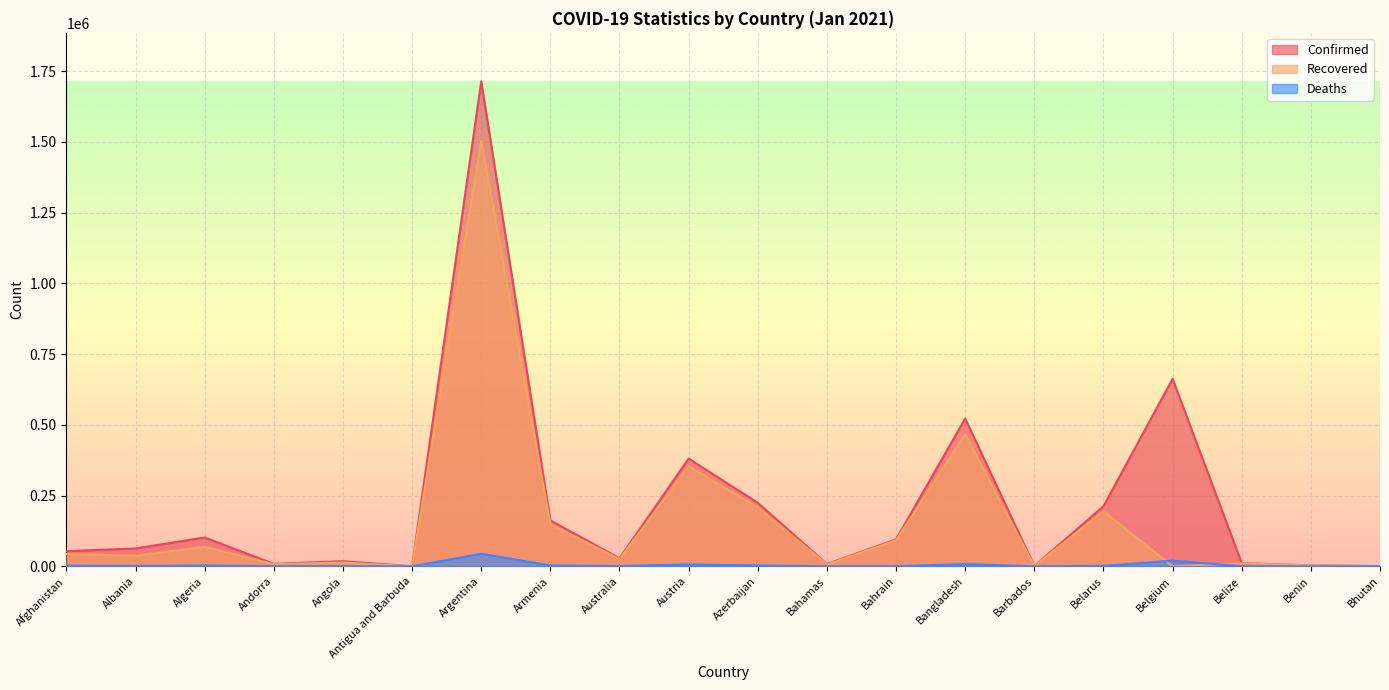

How many lines are shown in the chart?

3